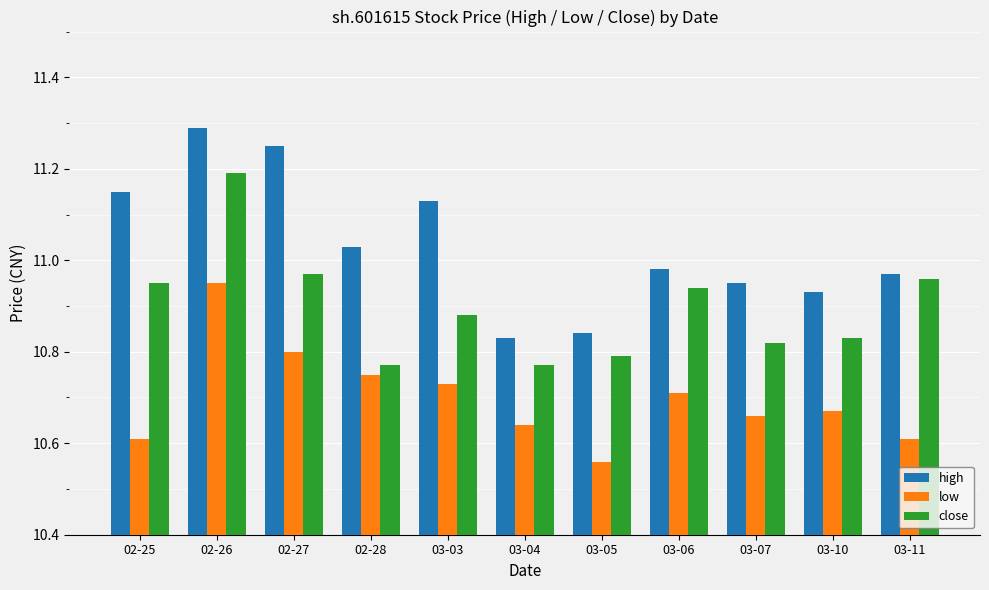

What is the maximum value shown in the chart?

11.3